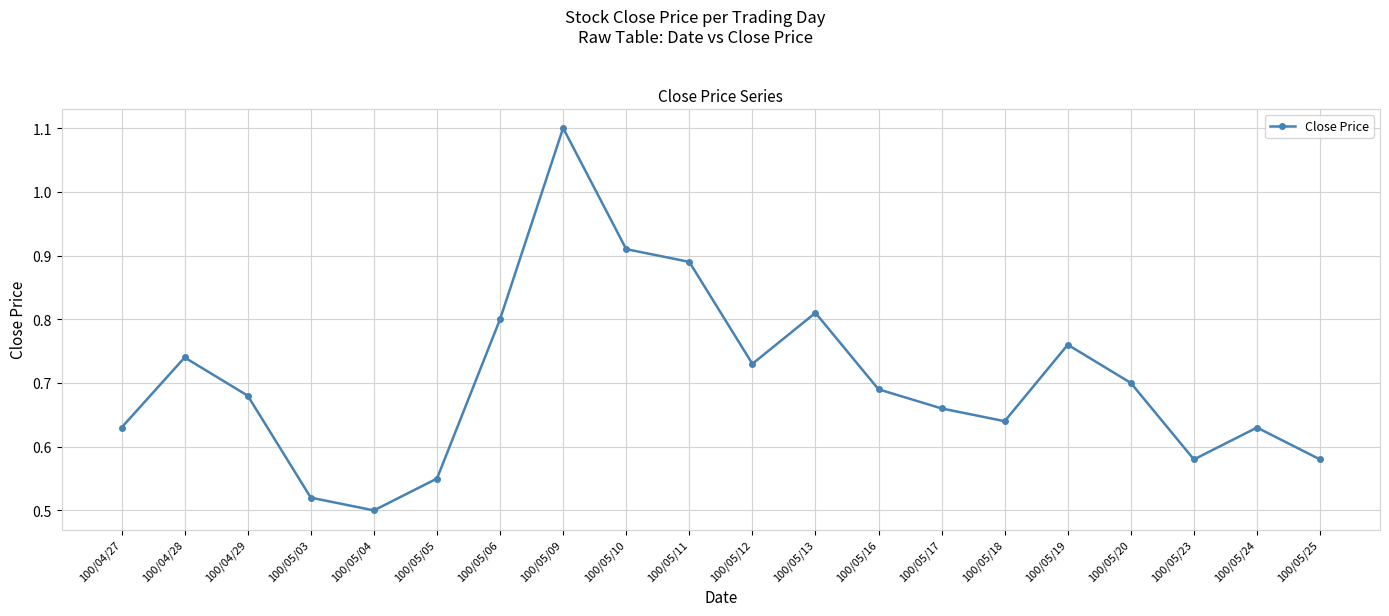

How many lines are shown in the chart?

1